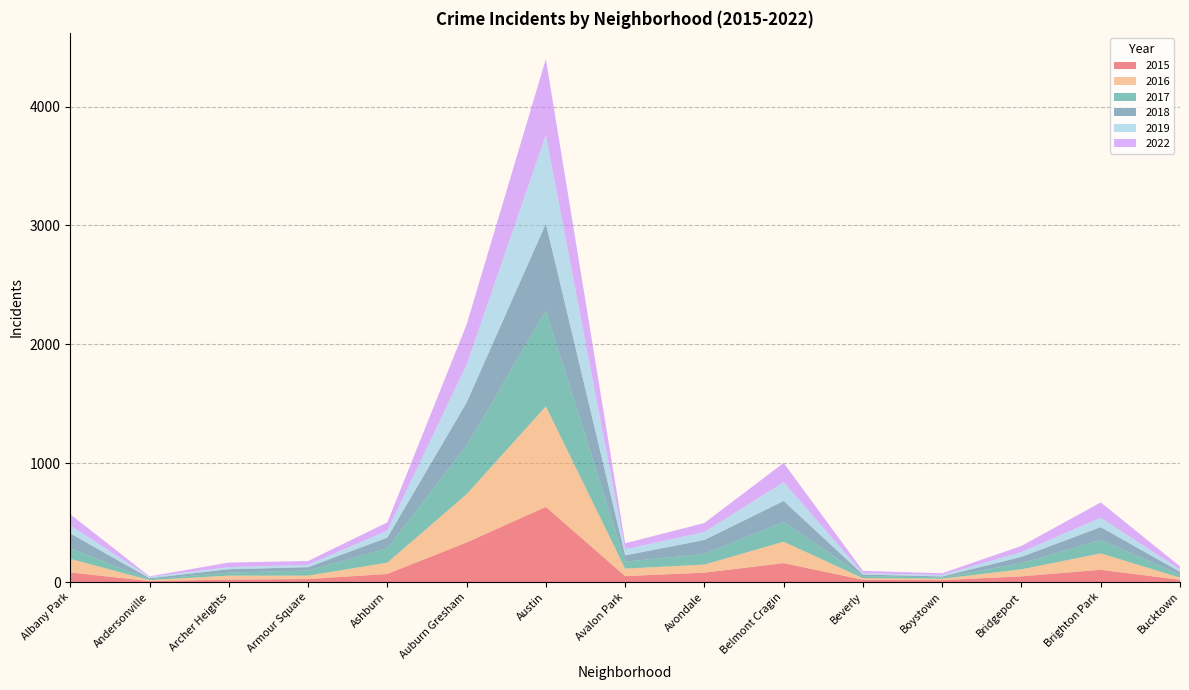

Reading left to right, list all the values displayed in this chart.

2015: 81	8	21	25	68	333	632	50	79	159	19	16	48	103	19
2016: 114	8	33	29	95	406	846	63	68	180	13	12	59	138	18
2017: 89	7	25	43	120	409	804	59	89	166	18	10	52	113	28
2018: 125	9	29	28	91	362	733	52	118	177	13	9	53	108	21
2019: 68	11	17	20	59	319	746	52	67	158	11	12	41	79	20
2022: 93	5	39	32	69	337	639	50	76	162	20	15	51	129	26